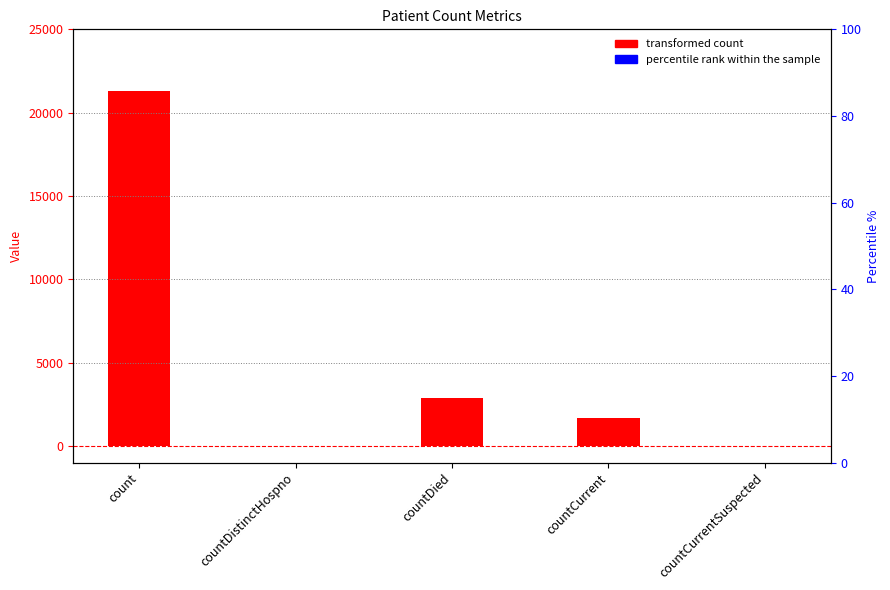

What is the sum of the values at countCurrent and countCurrentSuspected?

1676